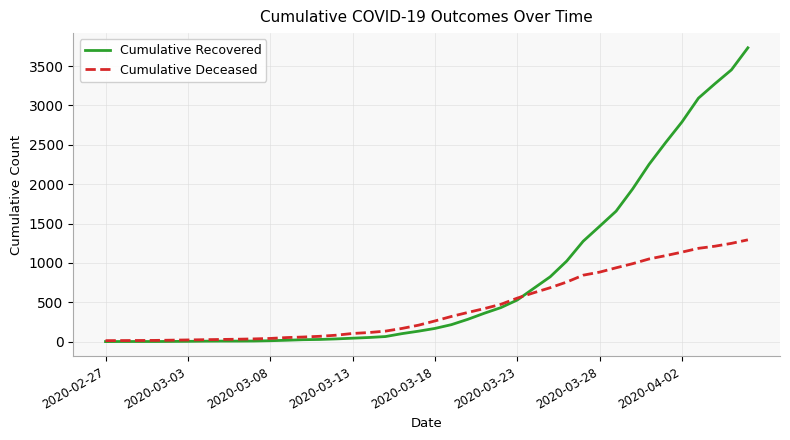

Which series has the largest range (max minus min)?

Cumulative Recovered